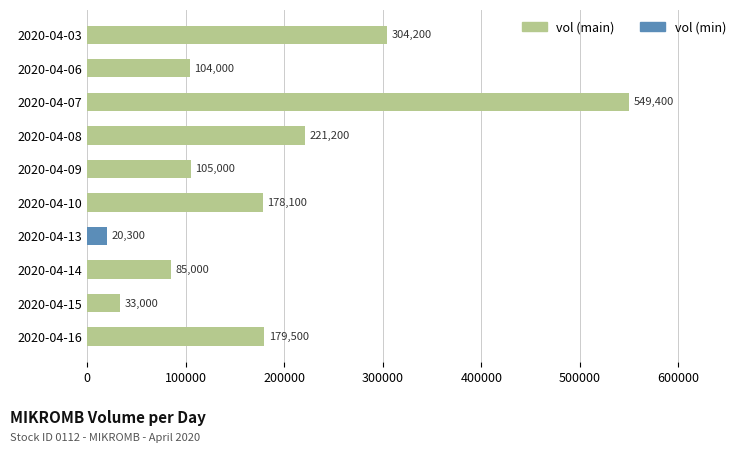

At which category does the chart reach its peak across all series?

2020-04-07